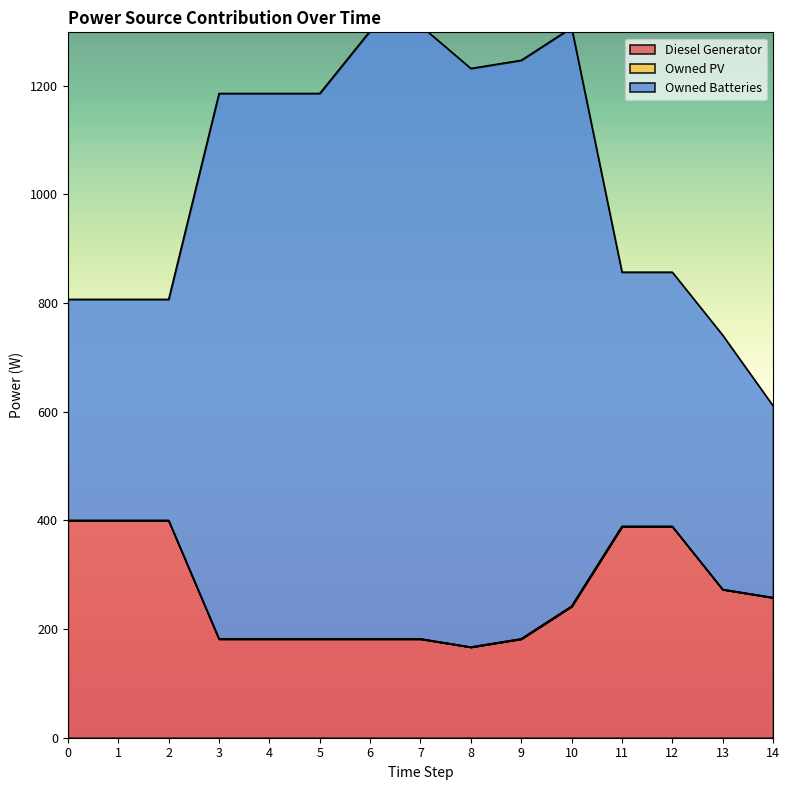

What is the value of the Owned Batteries point at the 9th from the left?

1232